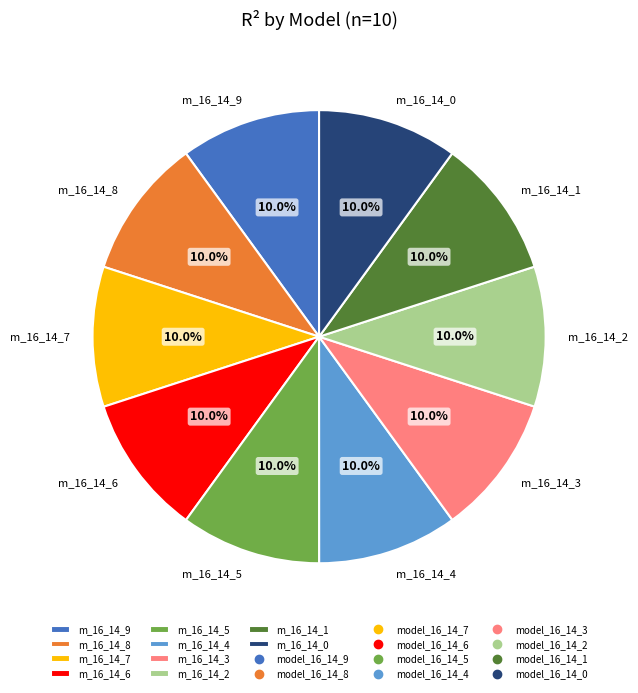

Is the sum of m_16_14_2 and m_16_14_5 greater than half?

No